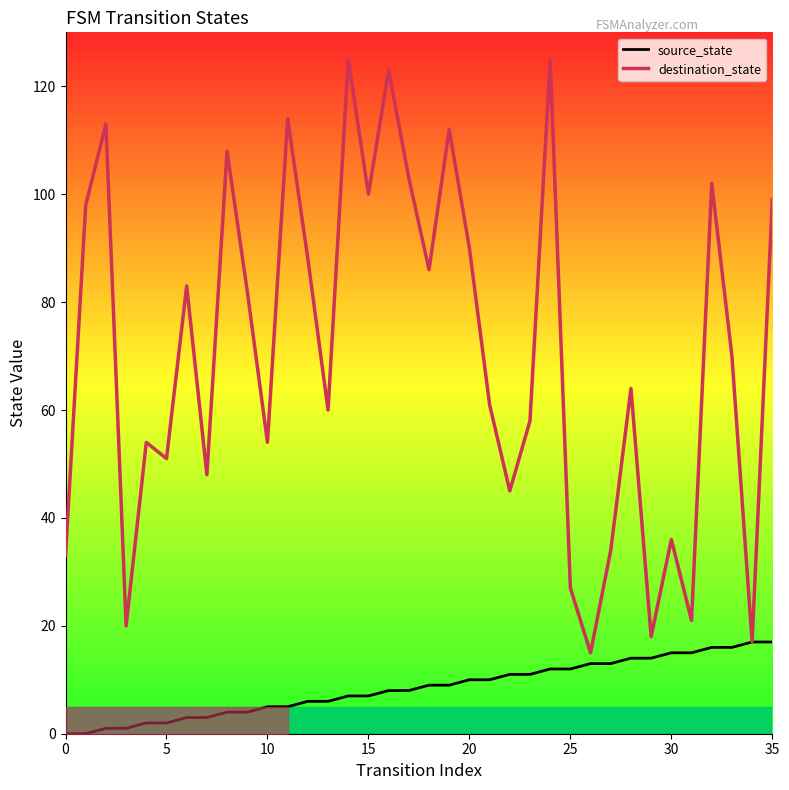

Which series changed the most between 20 and 23?

destination_state